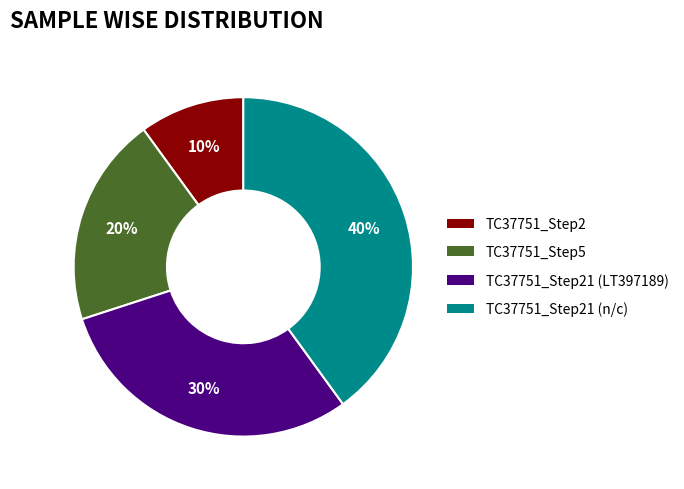

To the nearest percent, what is the average slice percentage?

25%